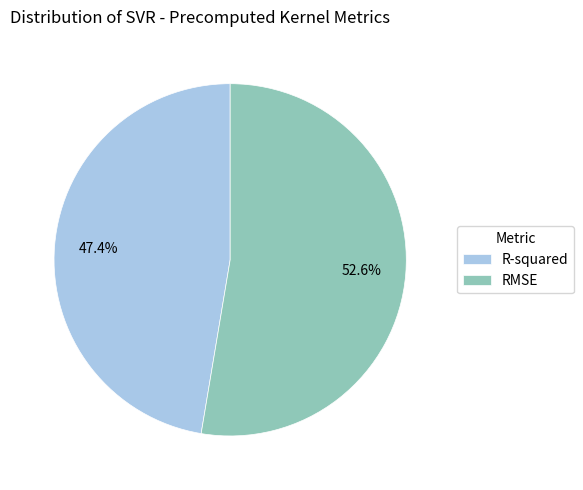

To the nearest percent, what is the difference between the largest and smallest slice percentages?

5%